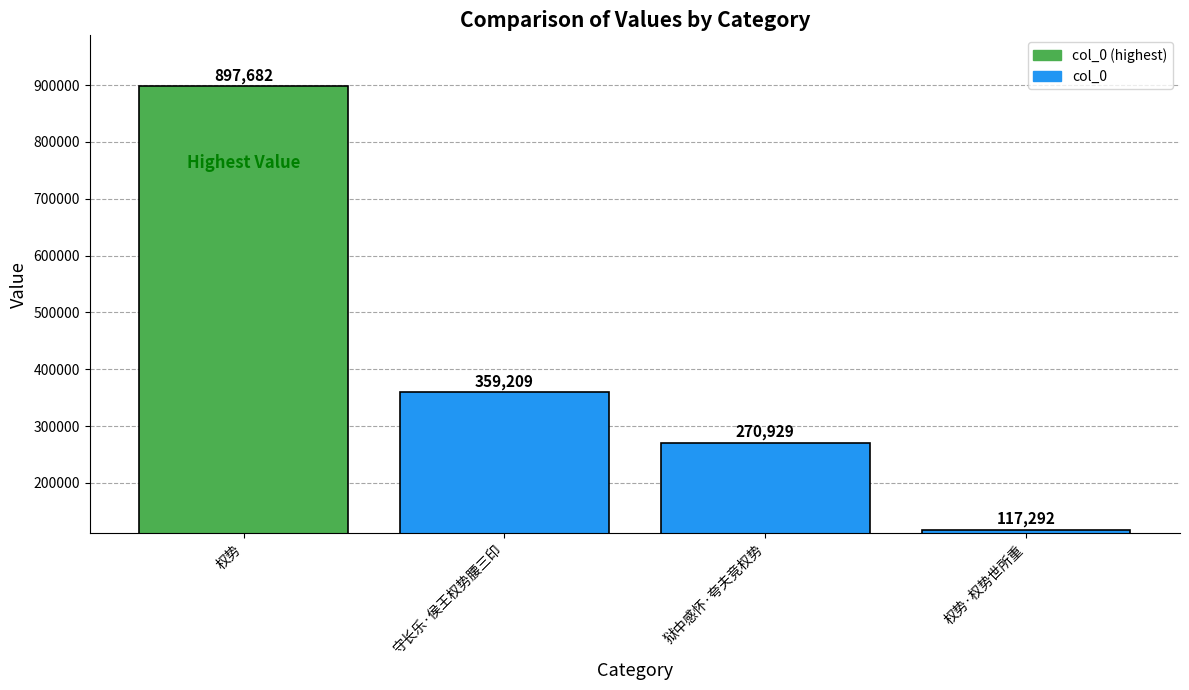

Does the chart contain any negative values?

No